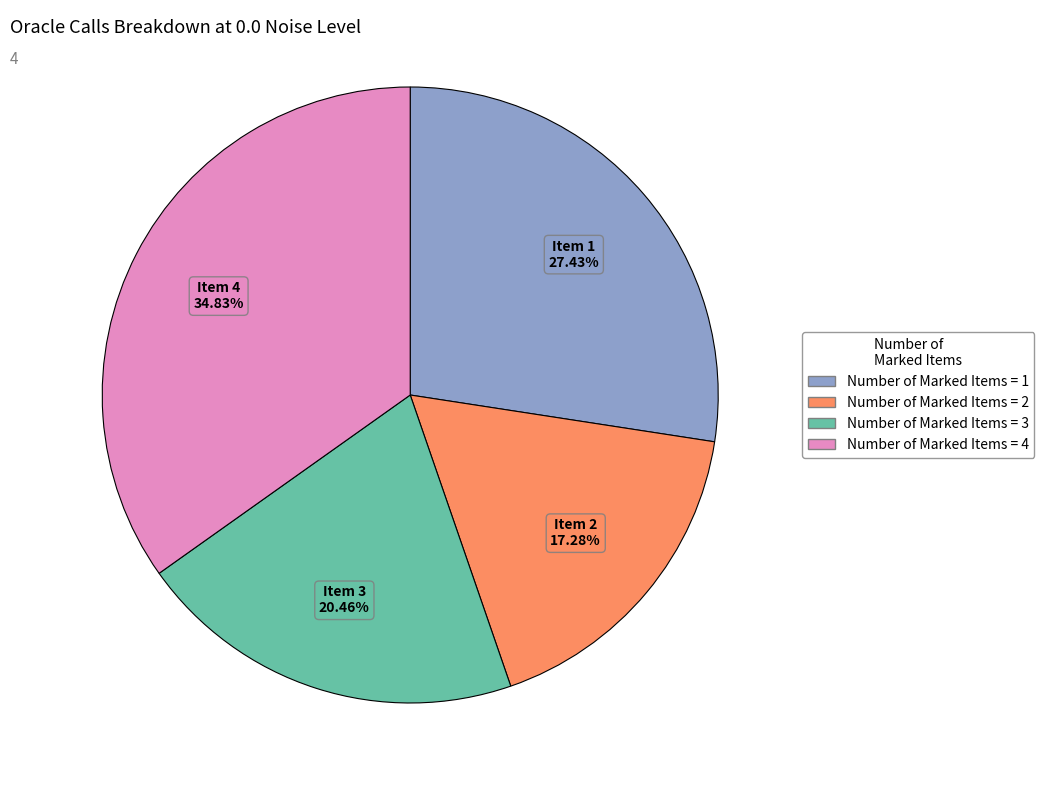

Combined, do Number of Marked Items = 3 and Number of Marked Items = 4 account for over 50%?

Yes